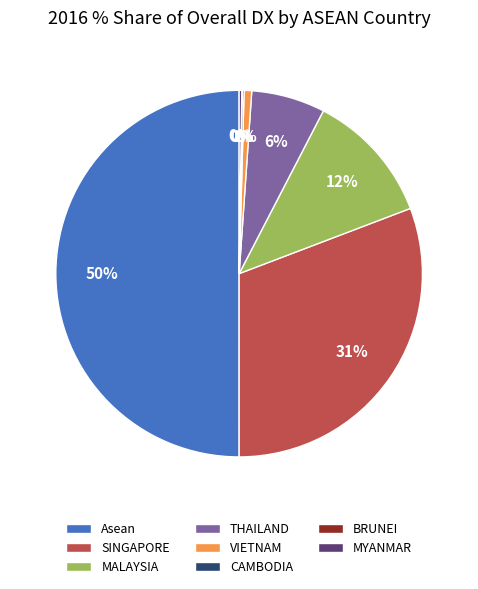

The SINGAPORE slice represents 36% of the pie. True or false?

False